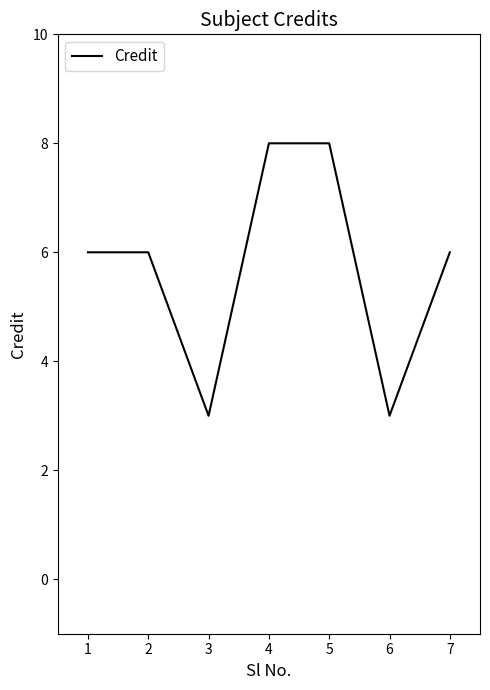

True or false: the data has more than 2 interior local peaks.

False